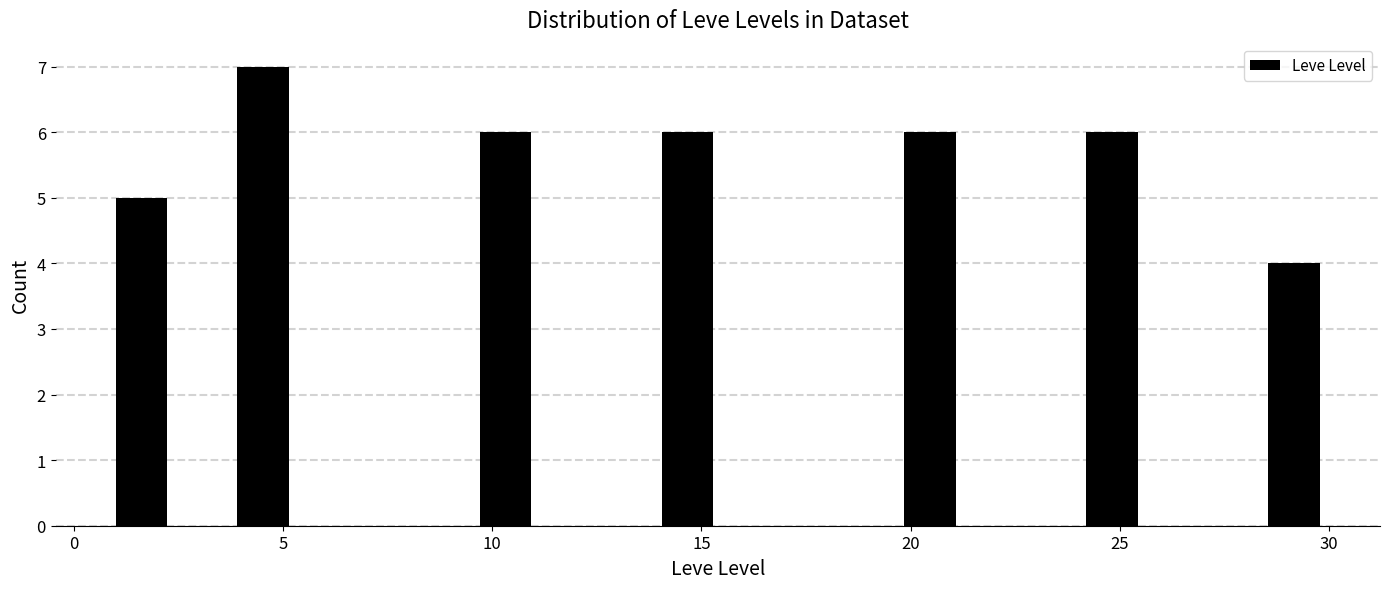

Around what value on the x-axis is the tallest bar? Give the approximate position of its centre, as read against the axis.

4.5